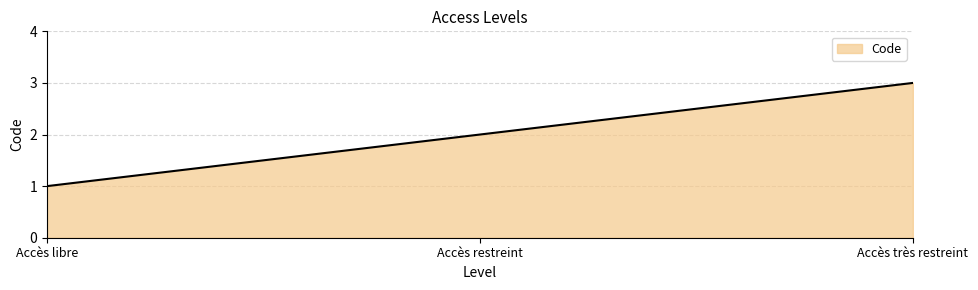

Which label corresponds to the largest value in the chart?

Accès très restreint